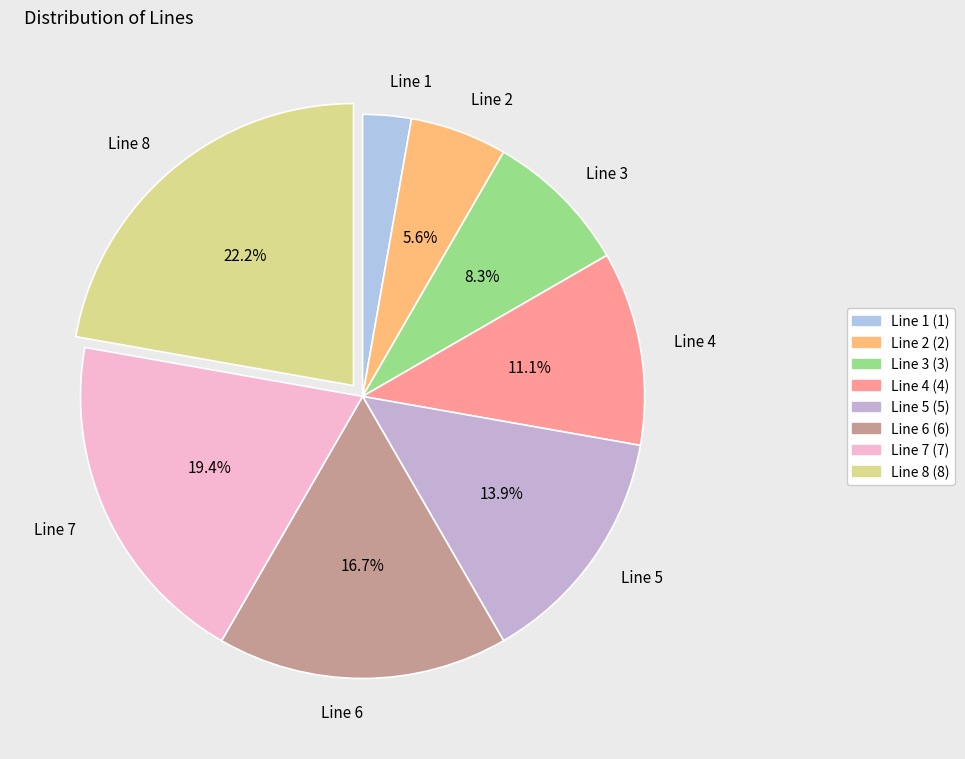

Which category has the smallest portion of the pie?

Line 1